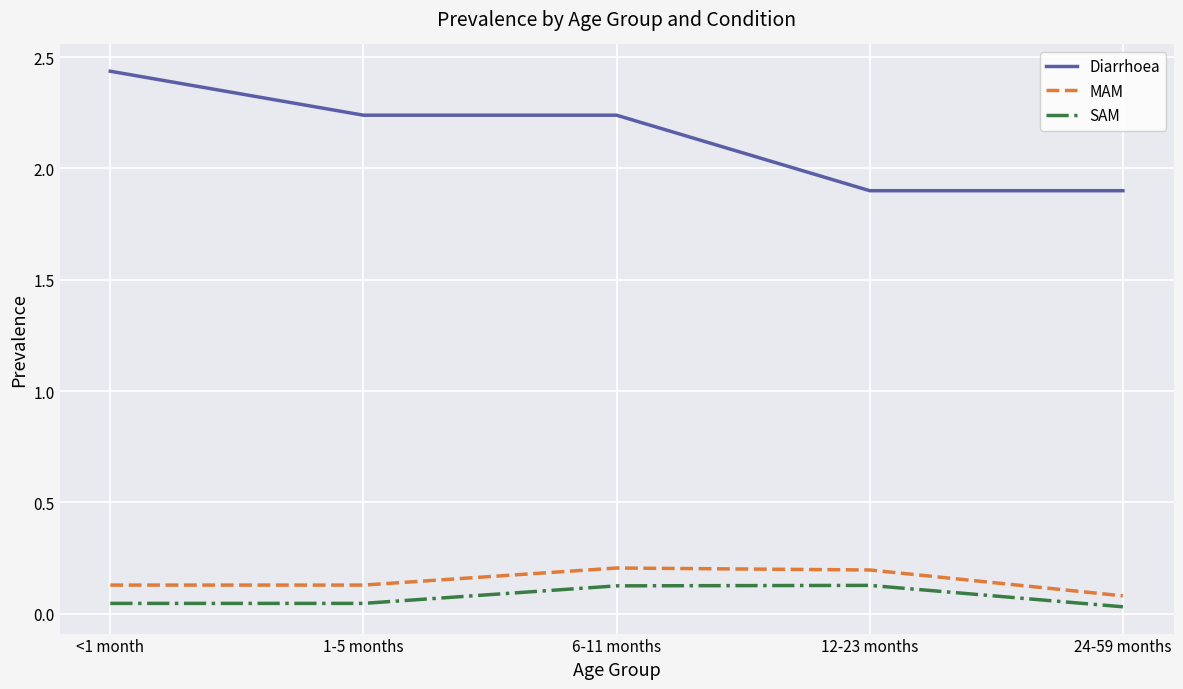

Which series has the largest total across all categories?

Diarrhoea